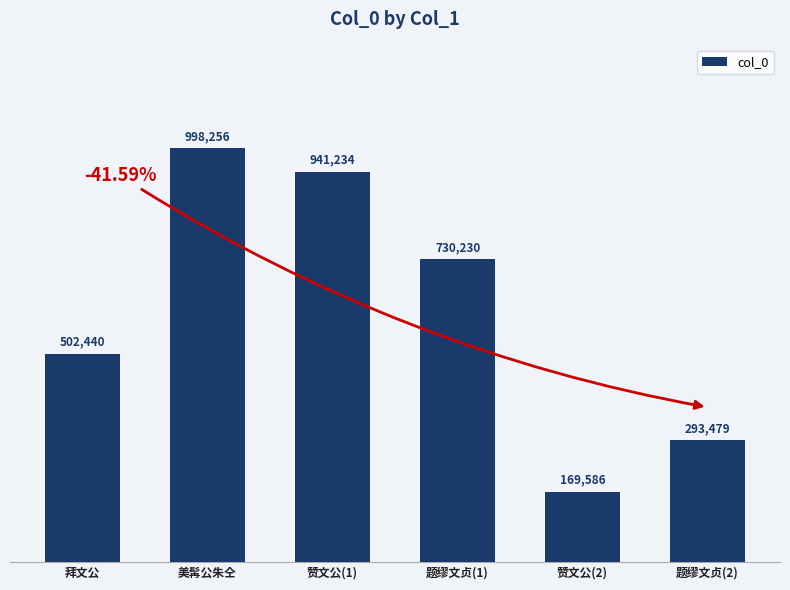

The chart shows a value of 998256 at 美髯公朱仝. True or false?

True